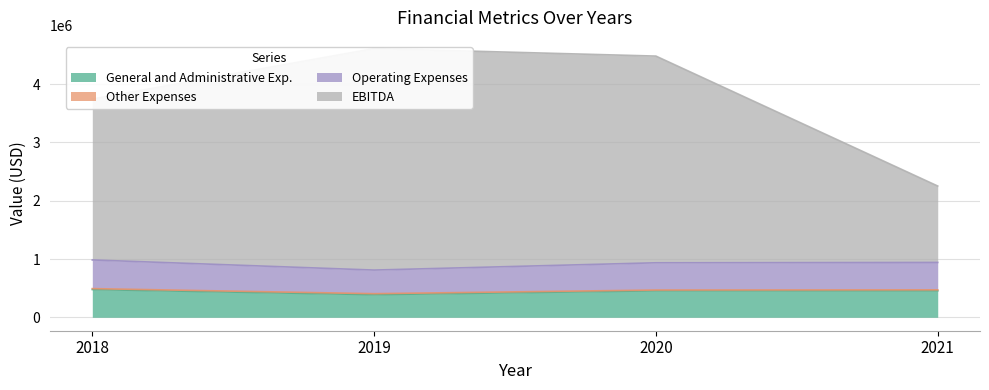

What is the value of the General and Administrative Exp. point at the 3rd from the left?

454415